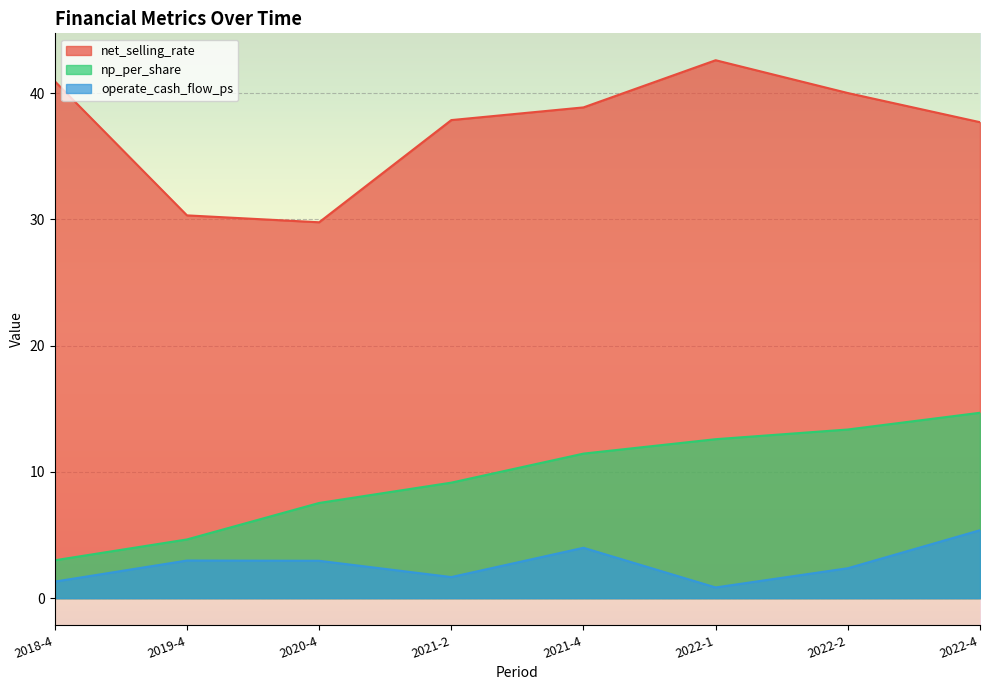

Which has a higher value, 2022-1 or 2022-2?

2022-1